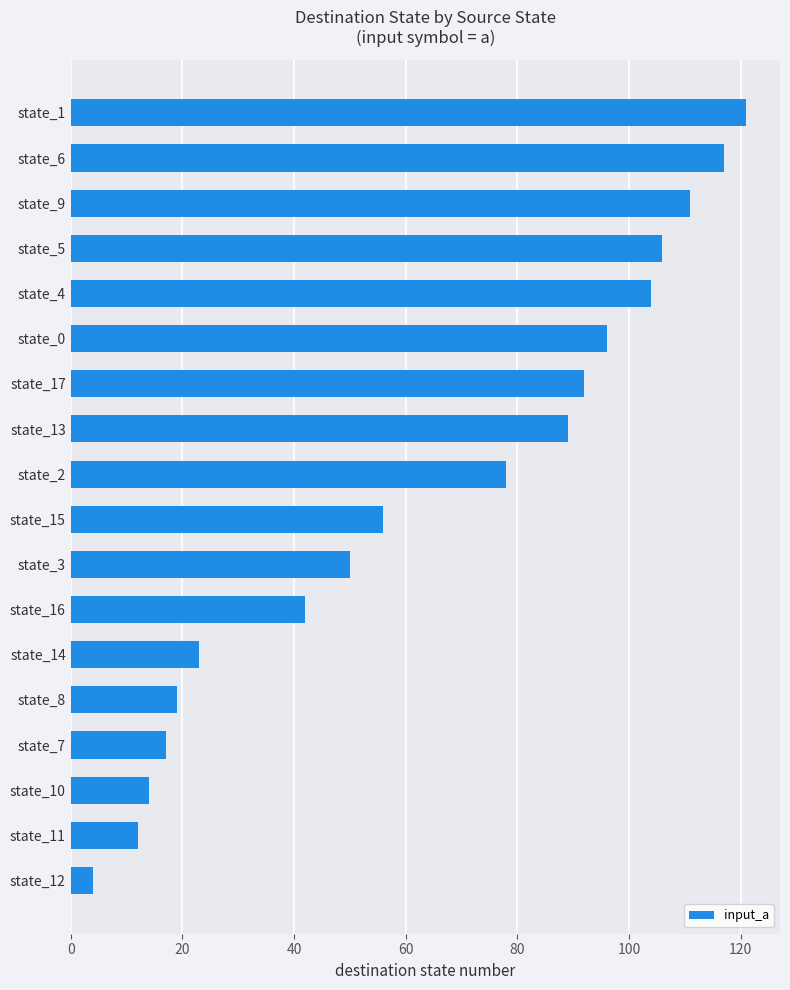

Reading bottom to top, what are all the values shown in this chart?

state_12=4	state_11=12	state_10=14	state_7=17	state_8=19	state_14=23	state_16=42	state_3=50	state_15=56	state_2=78	state_13=89	state_17=92	state_0=96	state_4=104	state_5=106	state_9=111	state_6=117	state_1=121